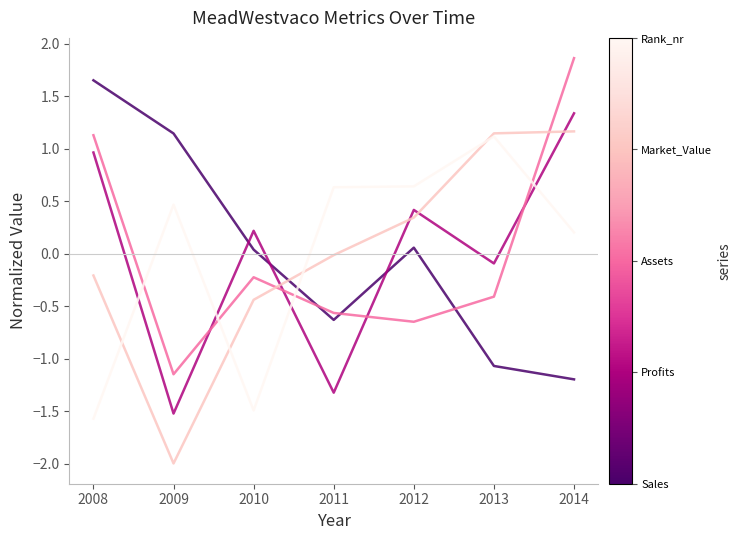

How many distinct data groups are displayed?

5